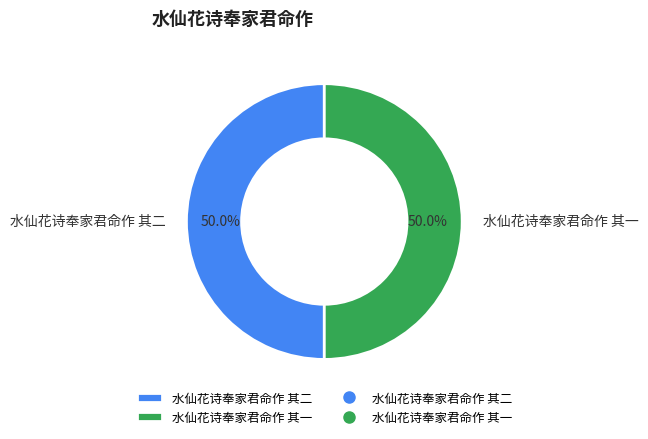

To the nearest percent, what portion does 水仙花诗奉家君命作 其二 represent?

50%